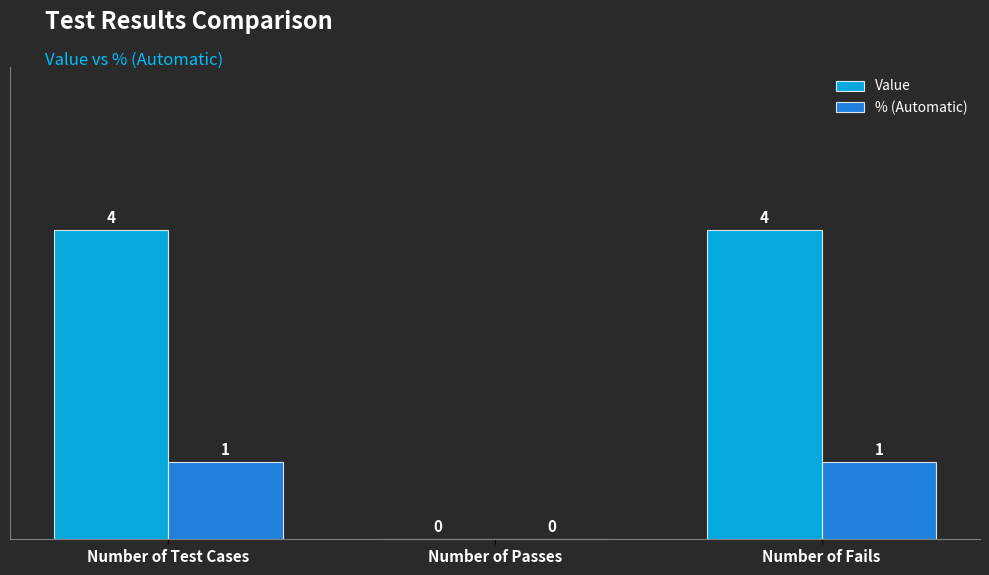

The value of % (Automatic) at Number of Passes is 0. True or false?

True